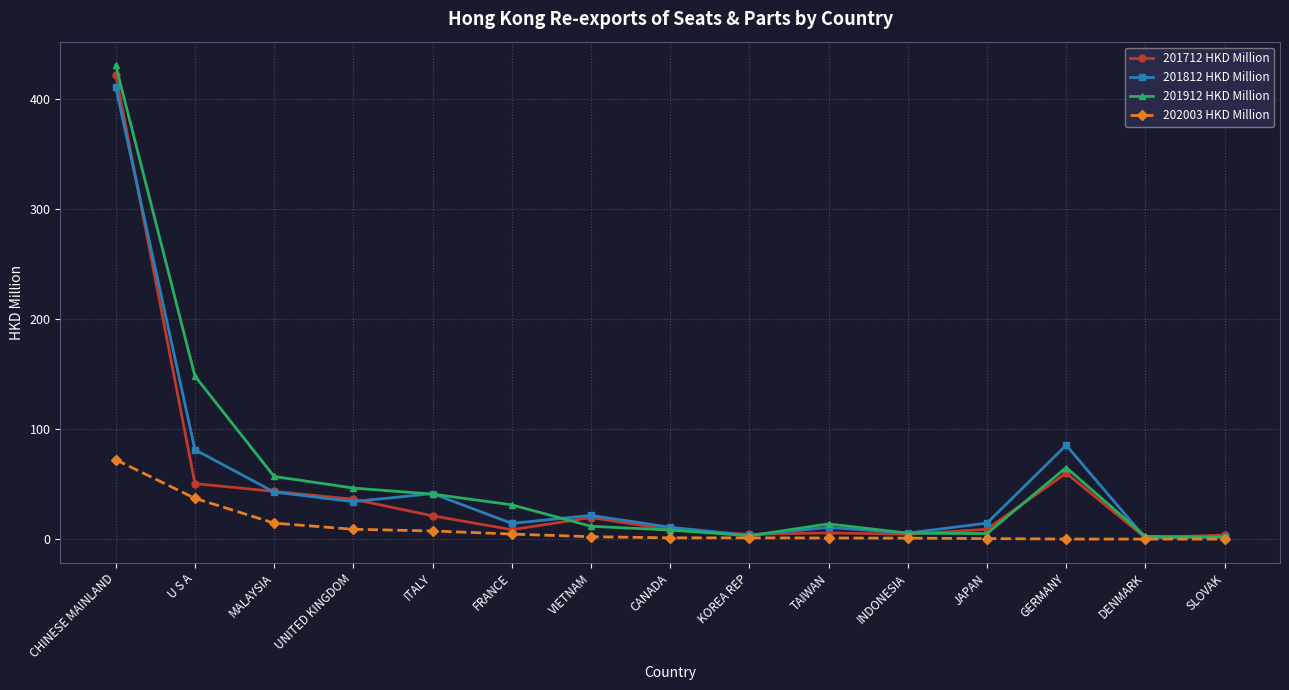

At which category does 201712 HKD Million reach its first local peak?

VIETNAM